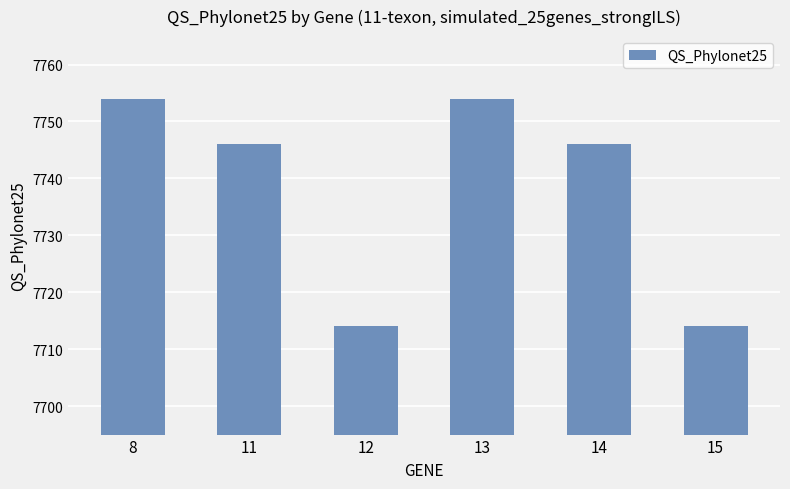

Between 12 and 14, which is larger?

14